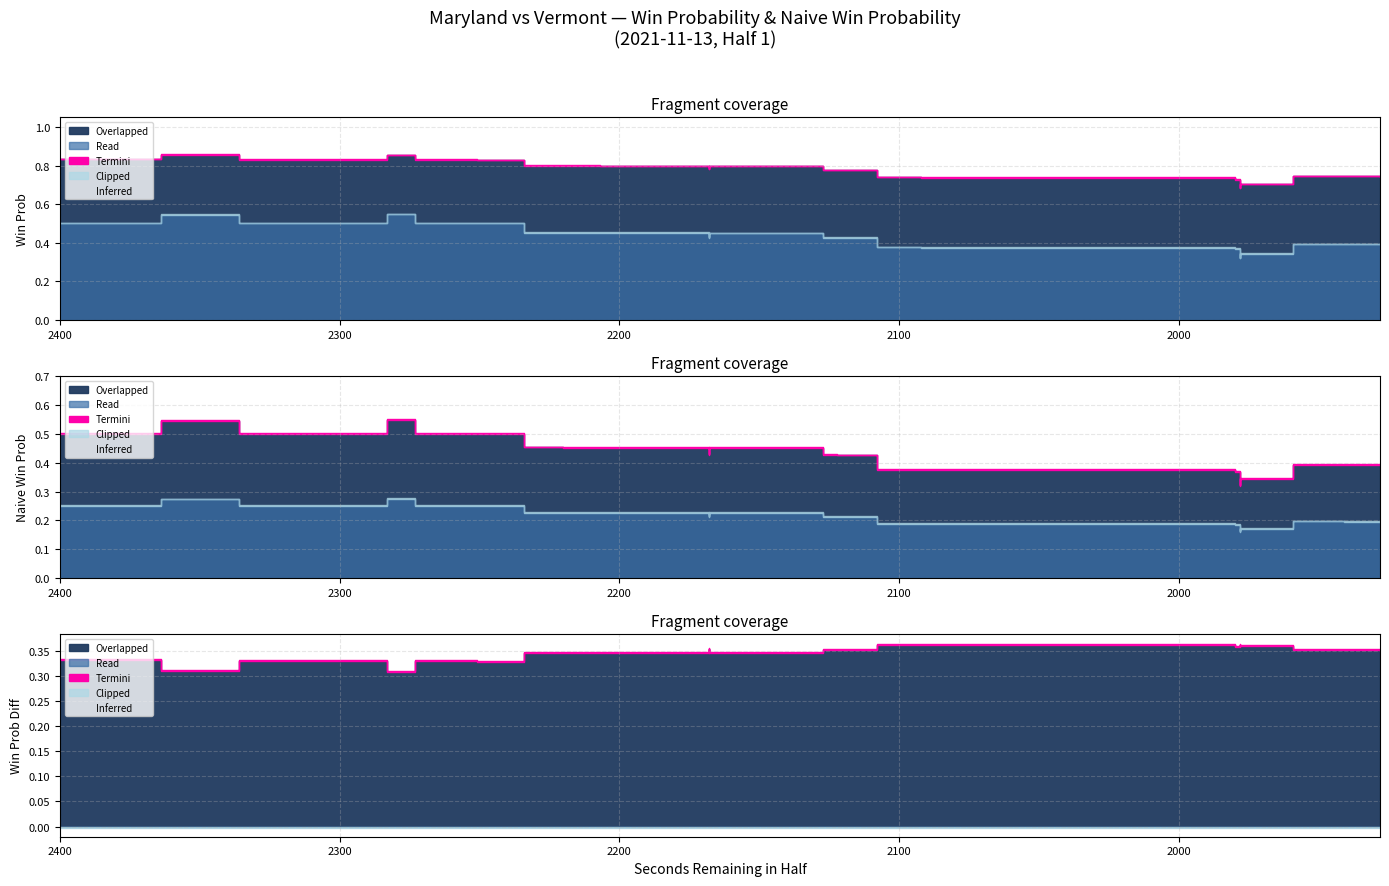

Which series has the largest range (max minus min)?

naive_win_prob